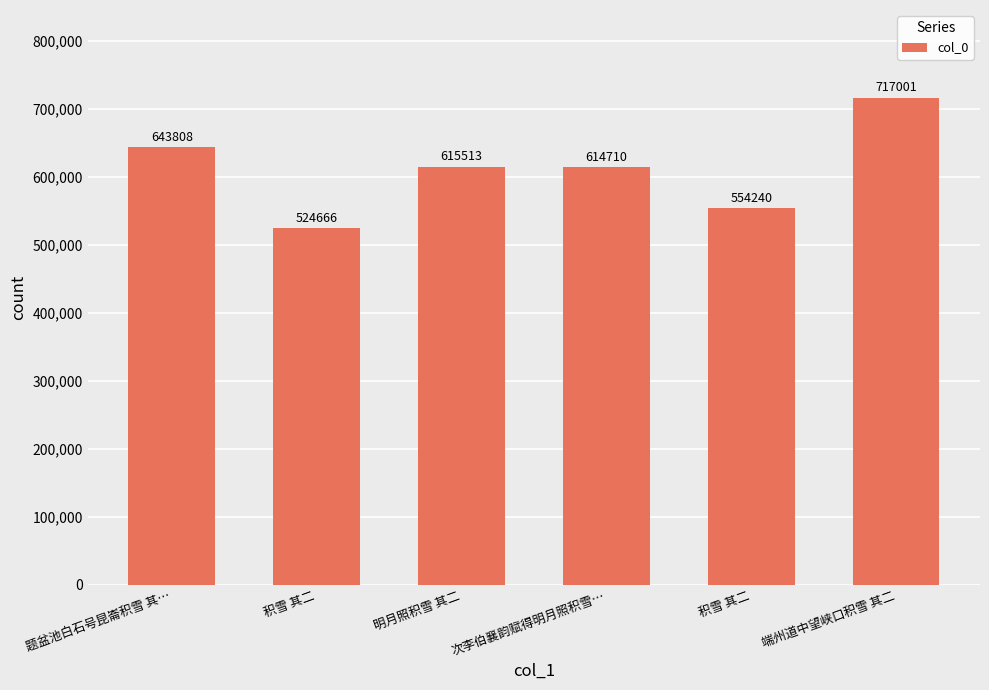

Are the bars horizontal?

No